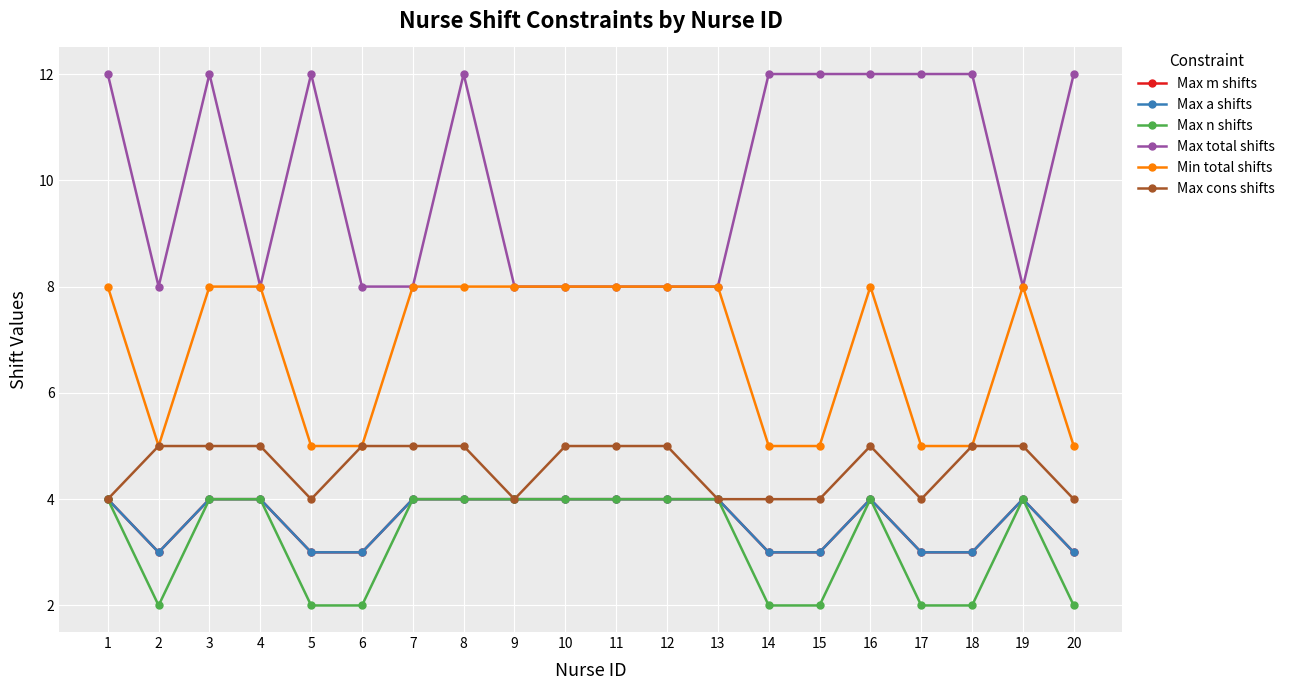

True or false: Max total shifts and Max m shifts cross at least once.

False